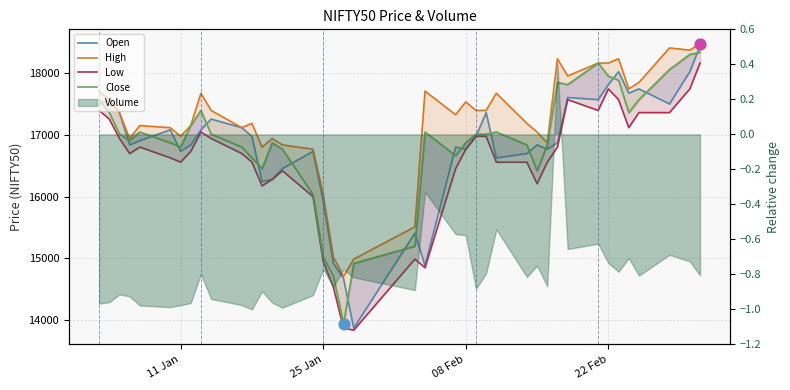

Which series has the largest total across all categories?

High